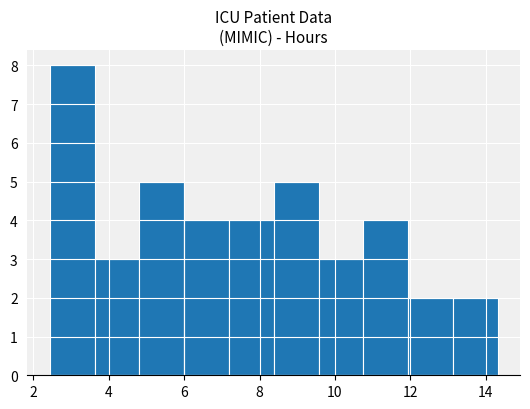

Reading left to right, transcribe this chart: for each bar, give the range it covers on the x-axis and its height. Neither the bar edges nor the heights are printed on the chart, so give them approximately, as read against the axes.

2.4 to 3.6: 8
3.6 to 4.8: 3
4.8 to 6.0: 5
6.0 to 7.2: 4
7.2 to 8.4: 4
8.4 to 9.6: 5
9.6 to 10.8: 3
10.8 to 12.0: 4
12.0 to 13.2: 2
13.2 to 14.4: 2